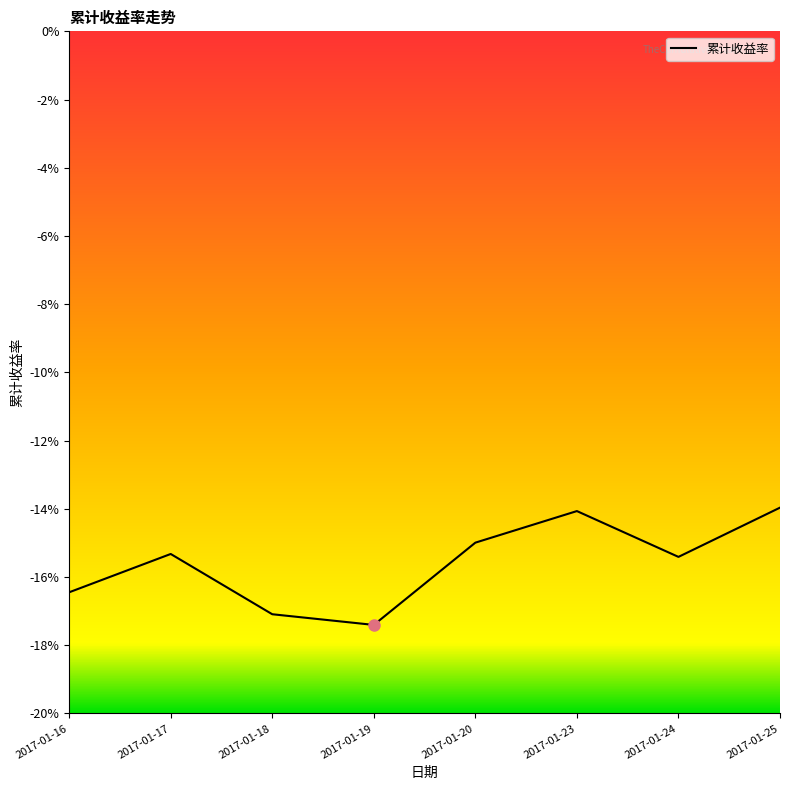

Rank the categories by value from lowest to highest.

2017-01-19, 2017-01-18, 2017-01-16, 2017-01-24, 2017-01-17, 2017-01-20, 2017-01-23, 2017-01-25